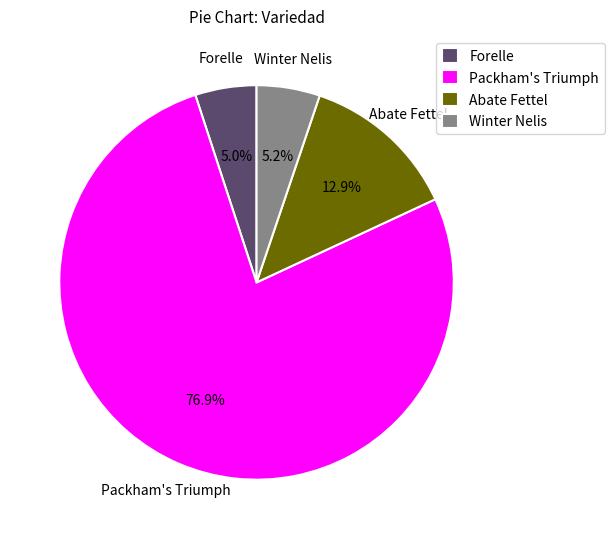

Which slice is the largest?

Packham's Triumph